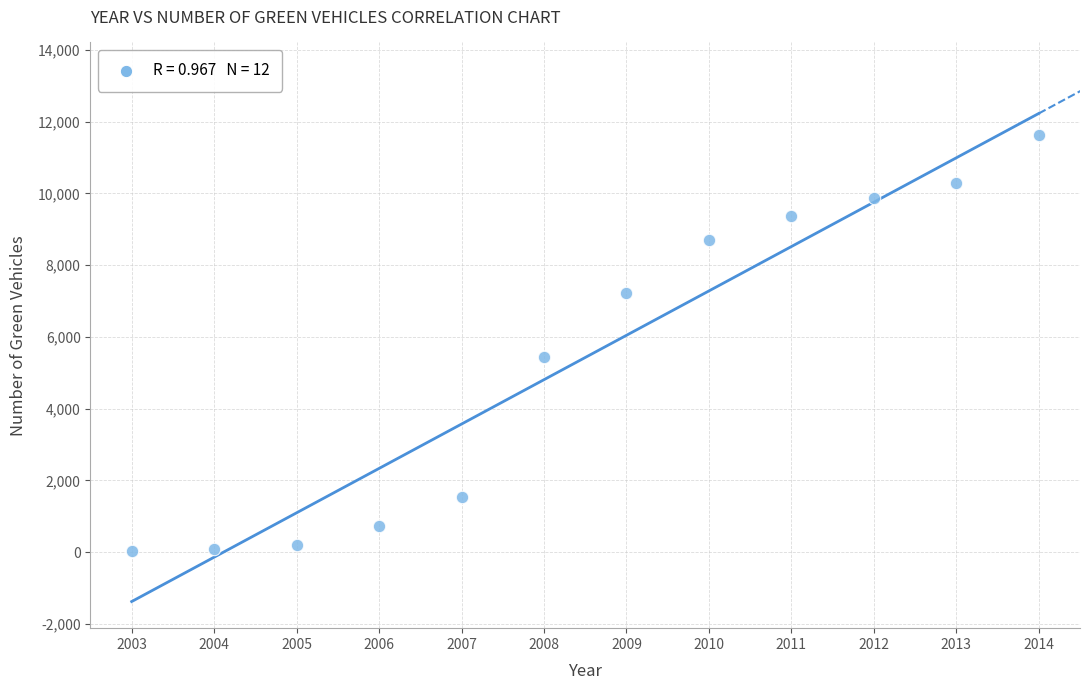

What is the average X value?

2008